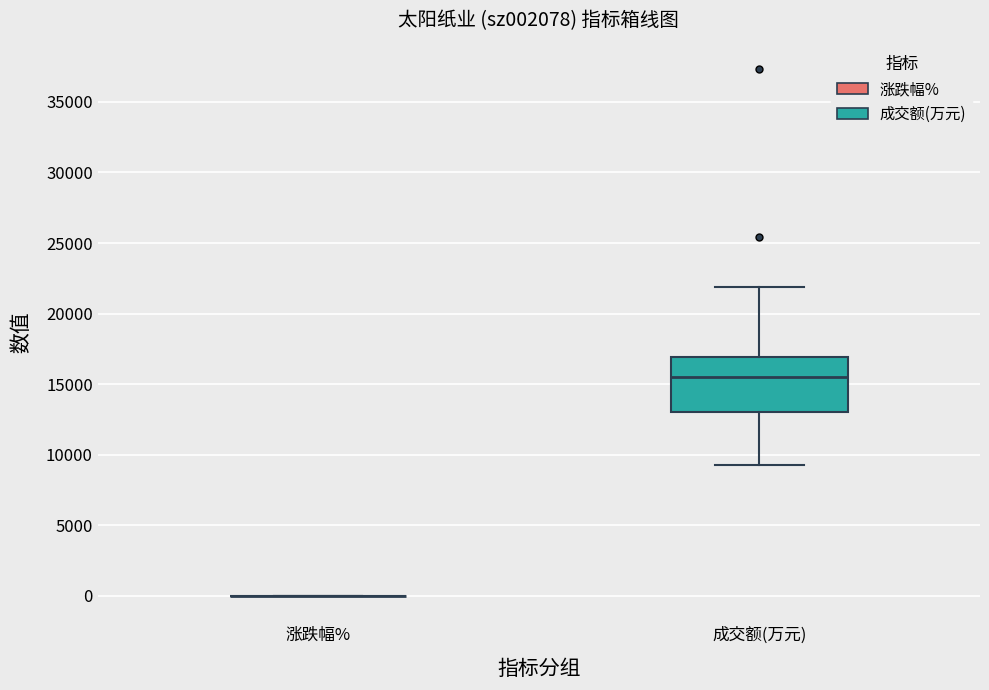

Reading left to right, read every box against the y-axis: the position of its median line, the range the box covers, and the ends of its whiskers. The values are not printed on the chart, so give them approximately, as read against the axis.

涨跌幅%: box collapsed to a line at 0, whiskers 0 to 0
成交额(万元): median 15500, box 13000 to 17000, whiskers 9000 to 22000